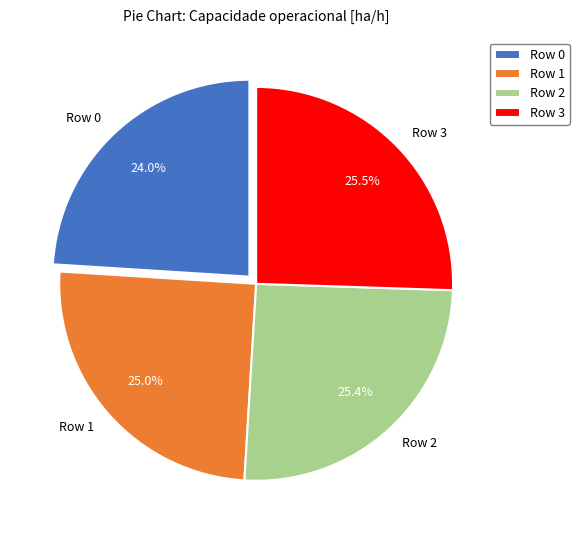

What is the ratio of the value at Row 2 to the value at Row 3?

1.0